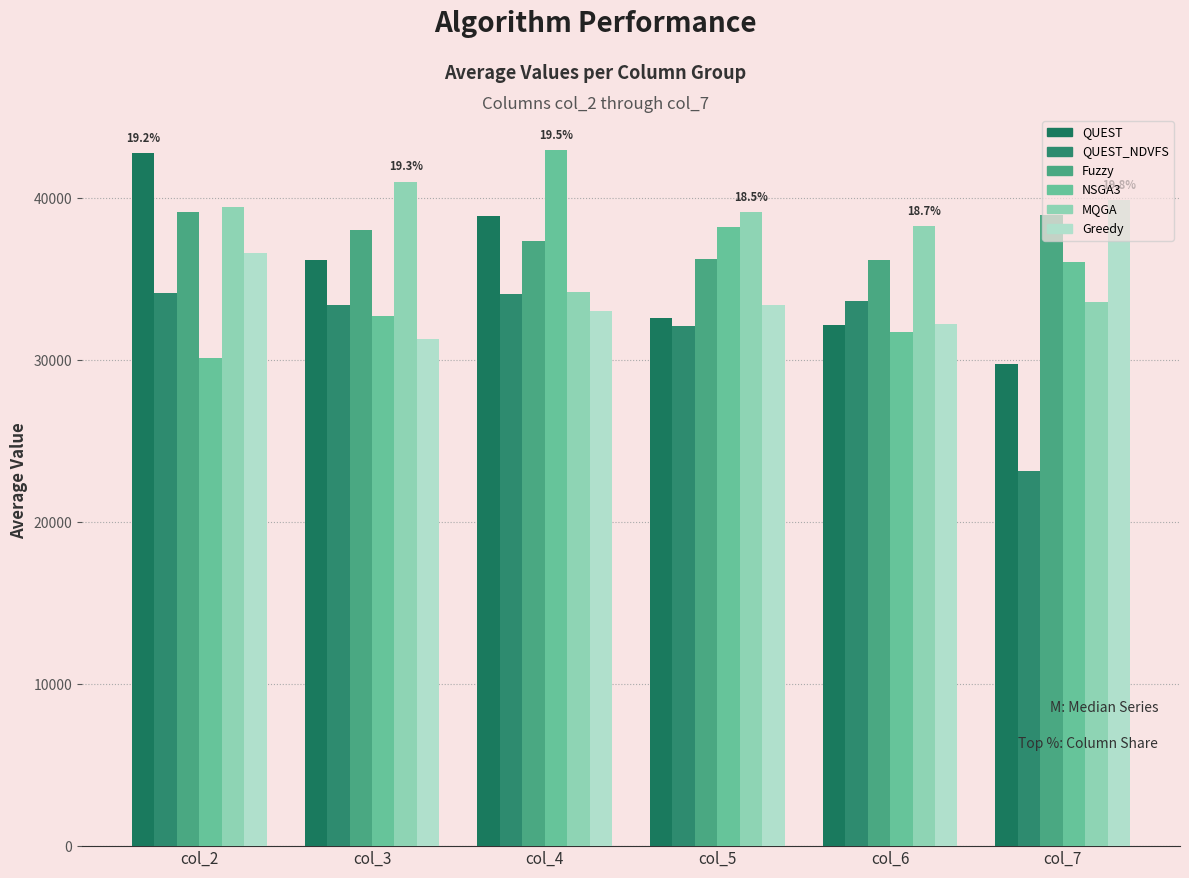

How many groups of bars are there?

6